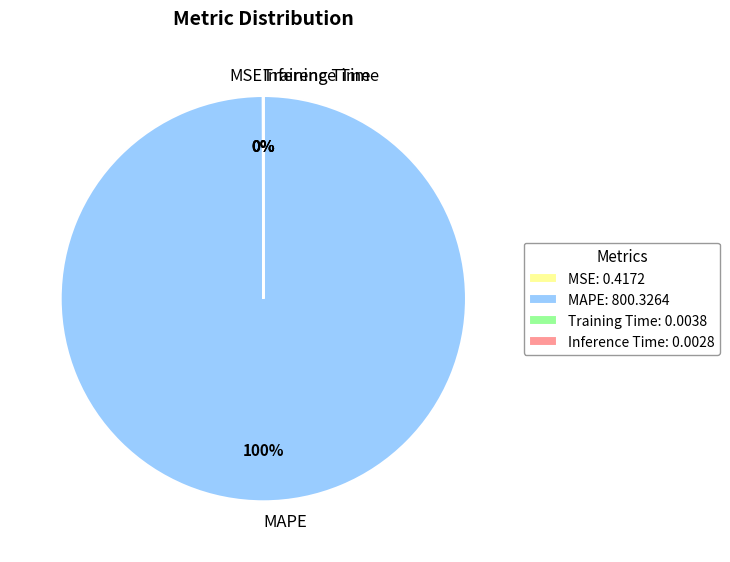

True or false: MAPE accounts for 100% of the total.

True